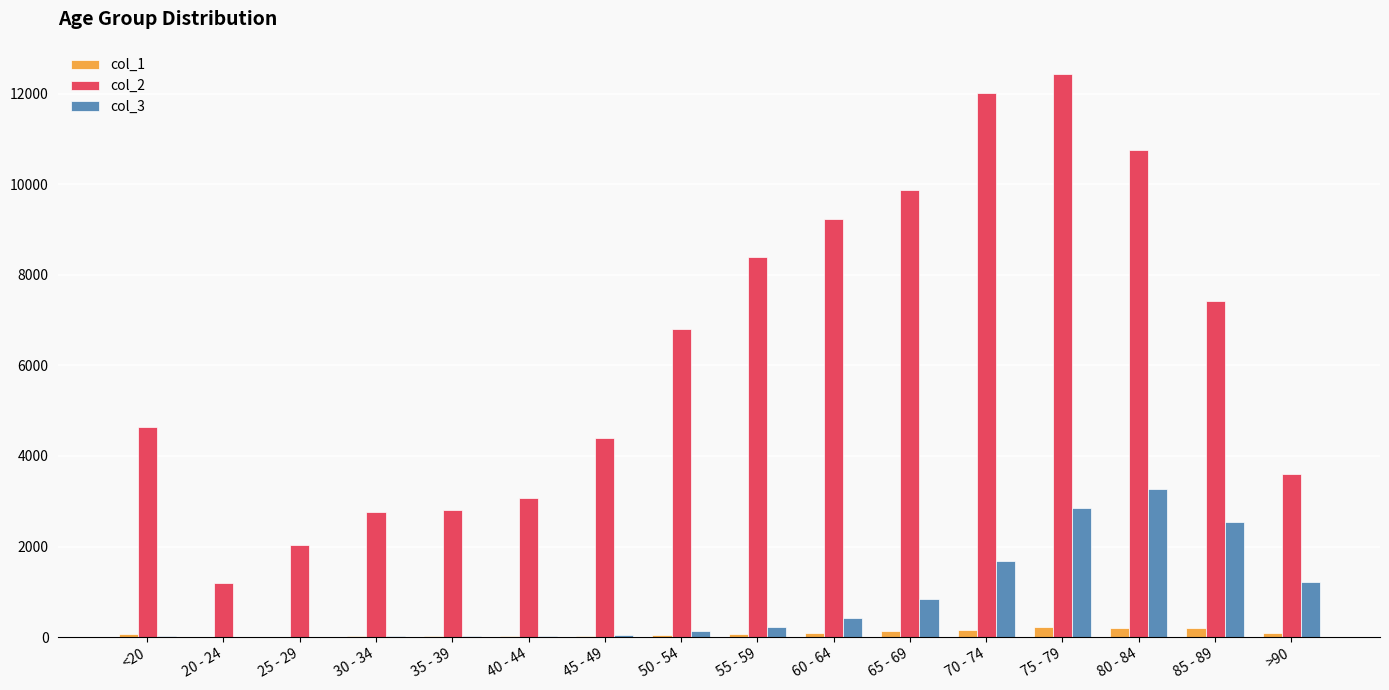

The value of col_2 at >90 is 2237. True or false?

False